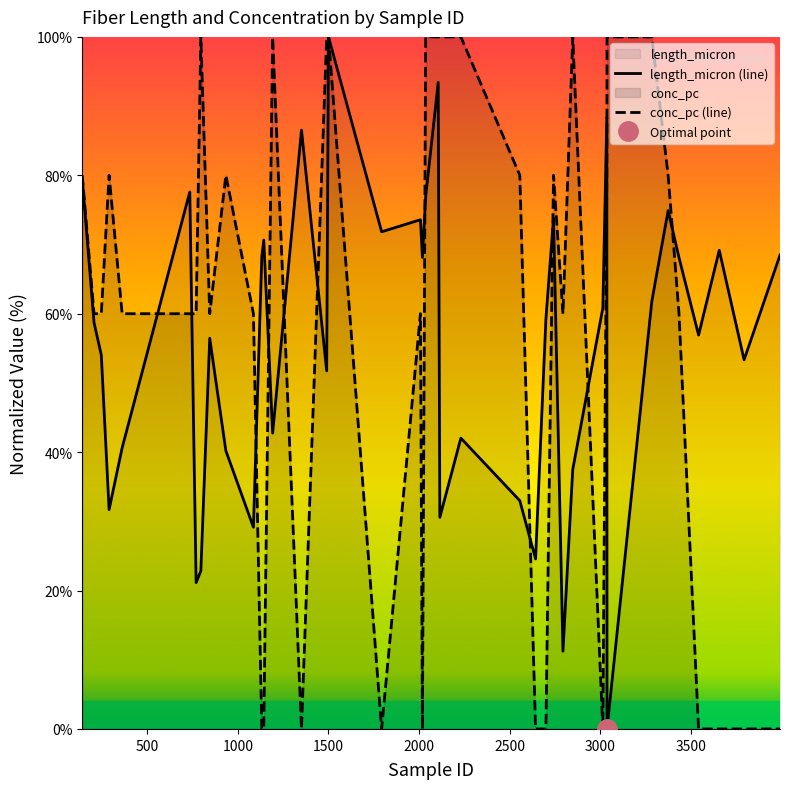

What is the highest value of the conc_pc (line) series?

100.0